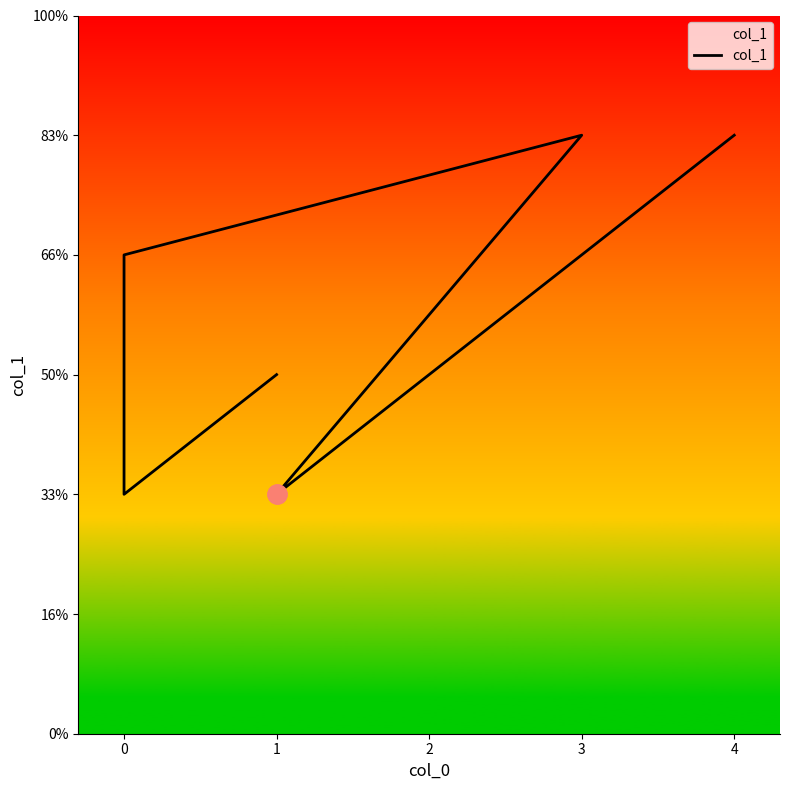

At which label is the value closest to 3?

1